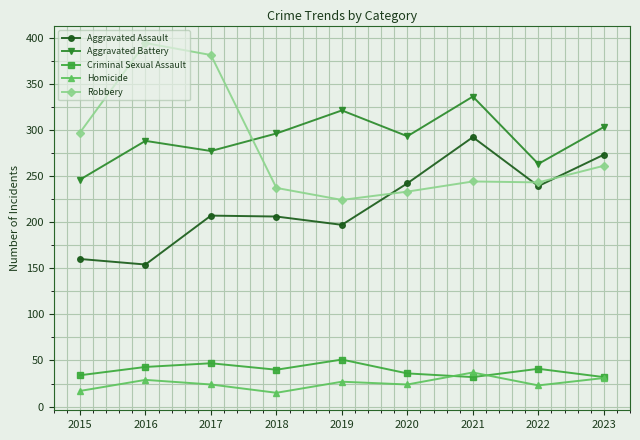

At which category does the chart reach its peak across all series?

2016